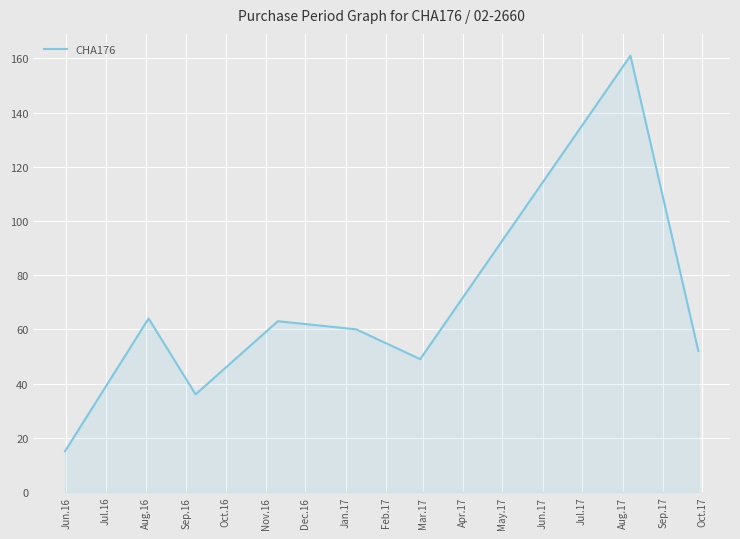

What is the difference between the maximum and minimum values?

146